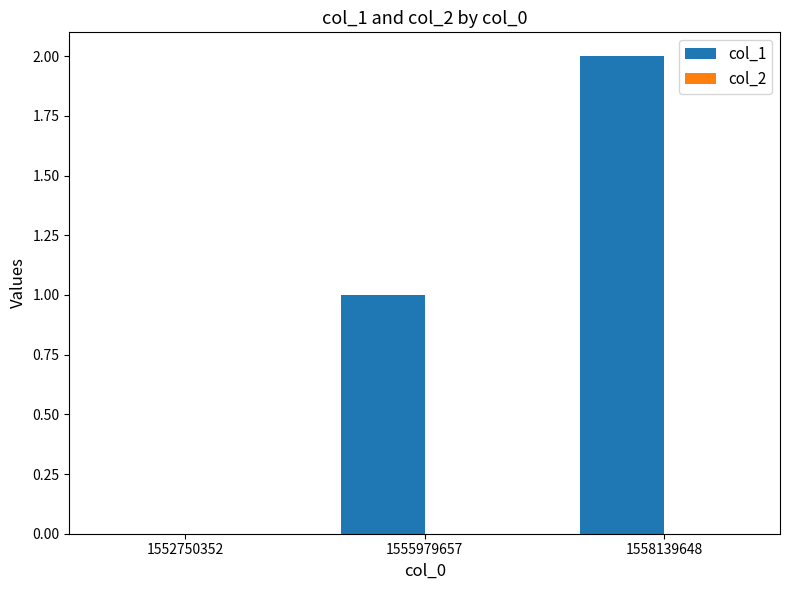

Which label corresponds to the largest value in the chart?

1558139648